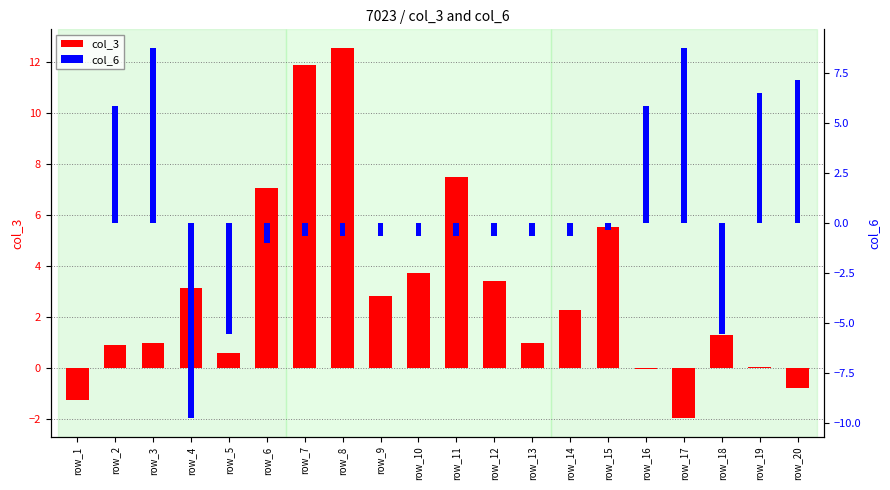

Which has a higher value, row_10 or row_8?

row_8